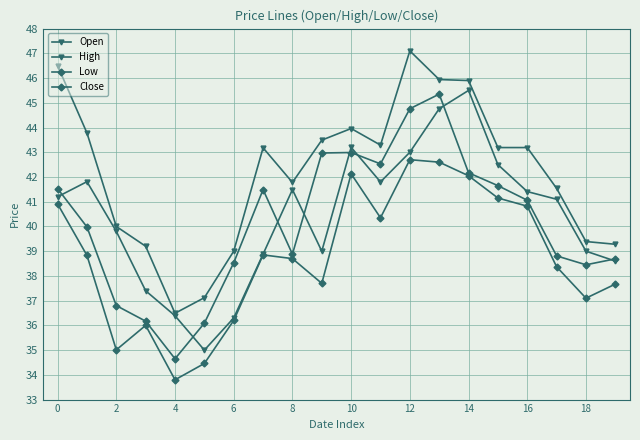

How many lines are shown in the chart?

4